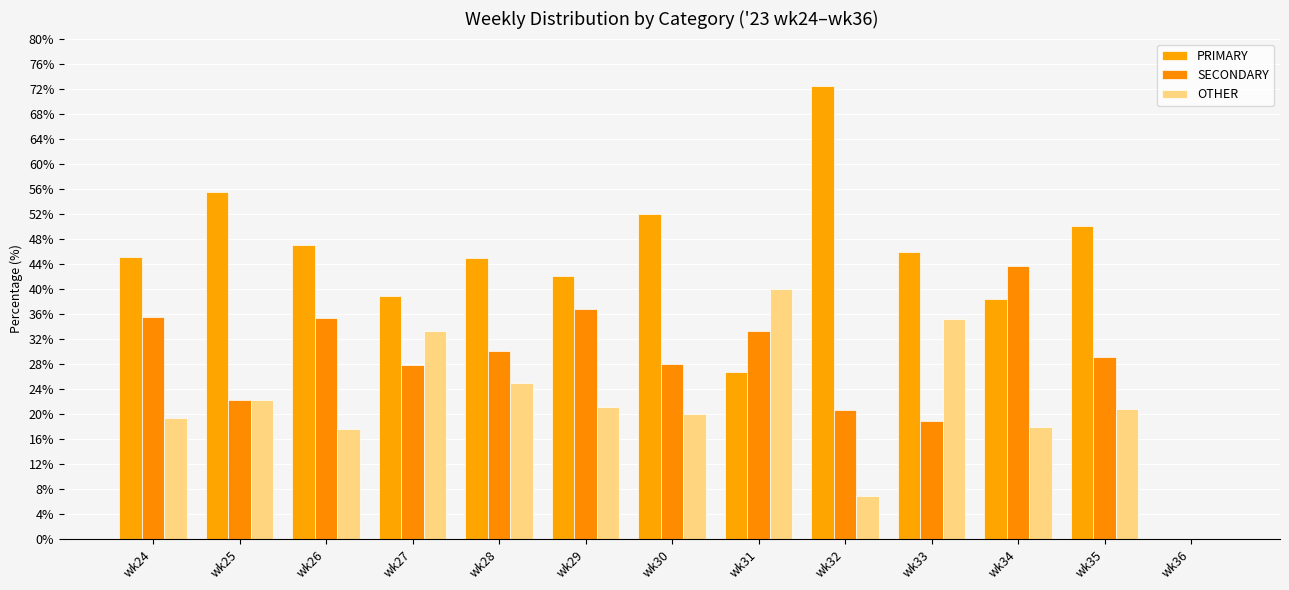

True or false: OTHER has a value of 23.4 at wk26.

False